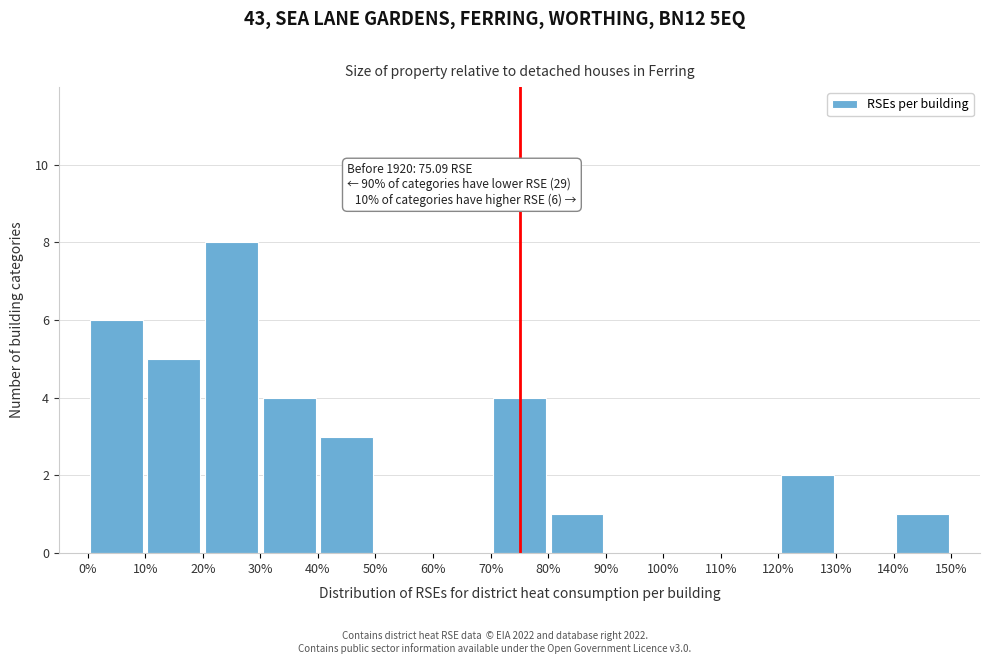

Over which range of the x-axis is the bar tallest?

20% to 30%